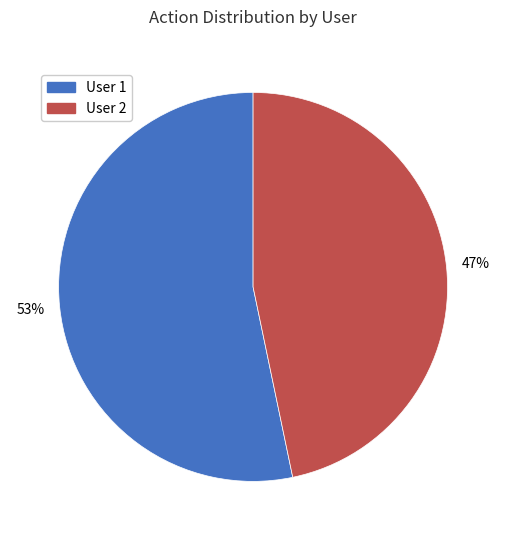

Which slice is the largest?

User 1